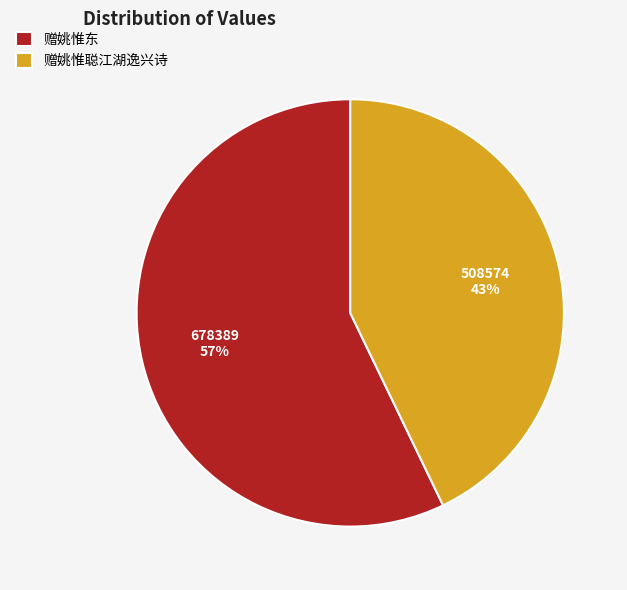

Combined, do 赠姚惟聪江湖逸兴诗 and 赠姚惟东 account for over 50%?

Yes